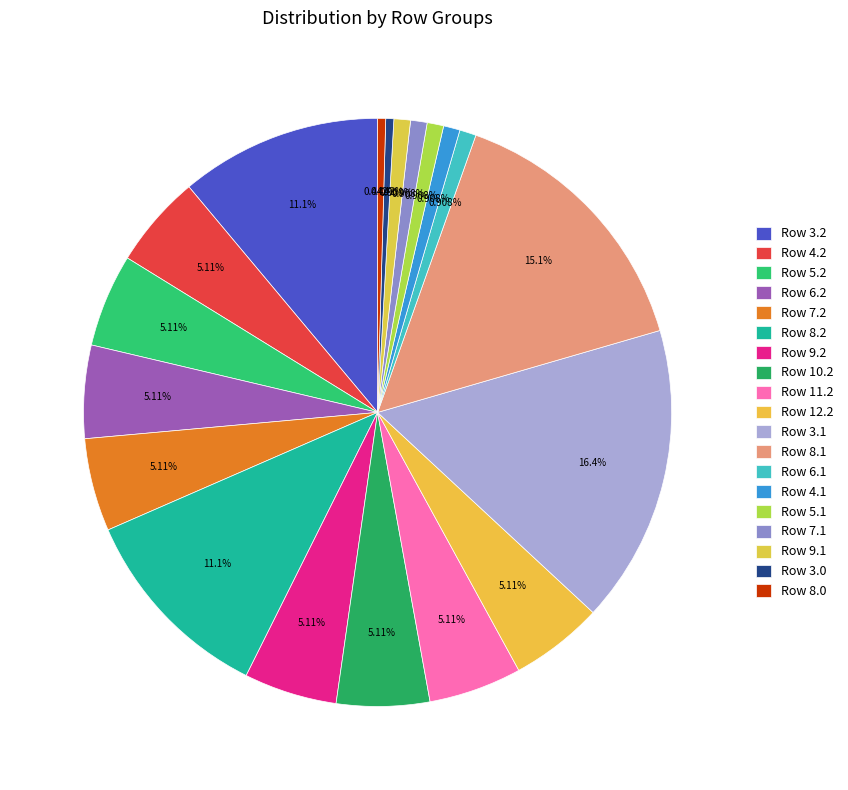

Is Row 9.2 the majority of the pie?

No